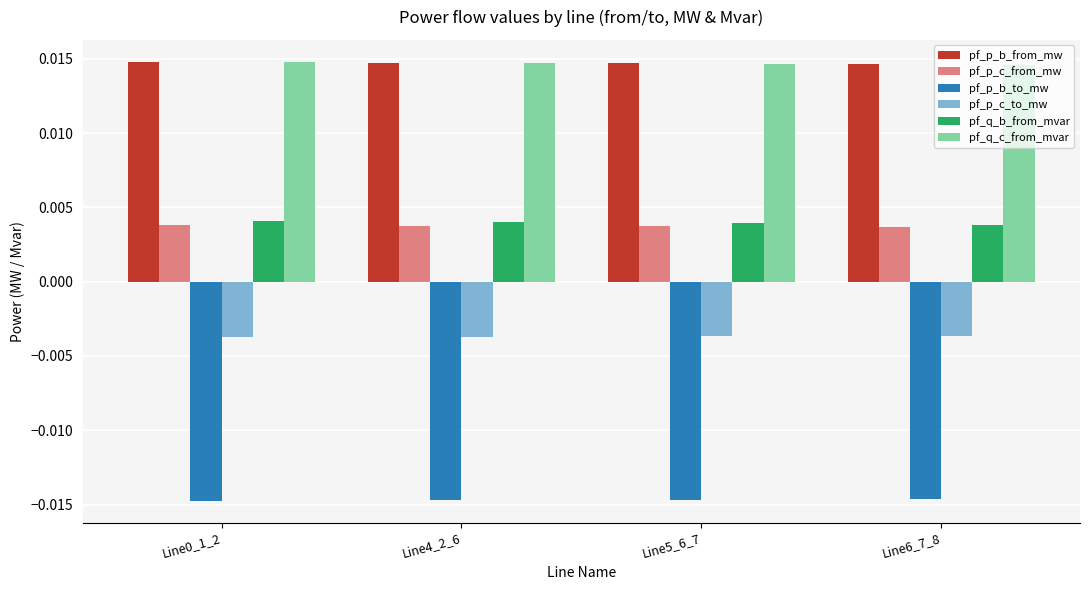

At which category is the sum across all series the highest?

Line0_1_2